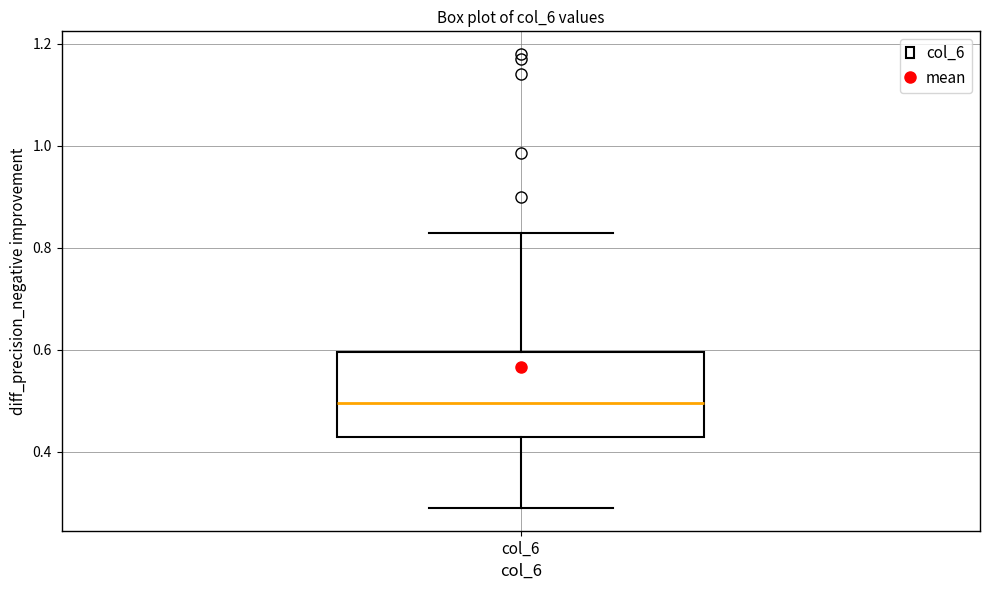

Transcribe this box plot: give where the median line is, the range the box spans, and where the two whiskers end, as read against the y-axis. The values are not printed on the chart, so give them approximately, as read against the axis.

median 0.50, box 0.44 to 0.60, whiskers 0.30 to 0.84